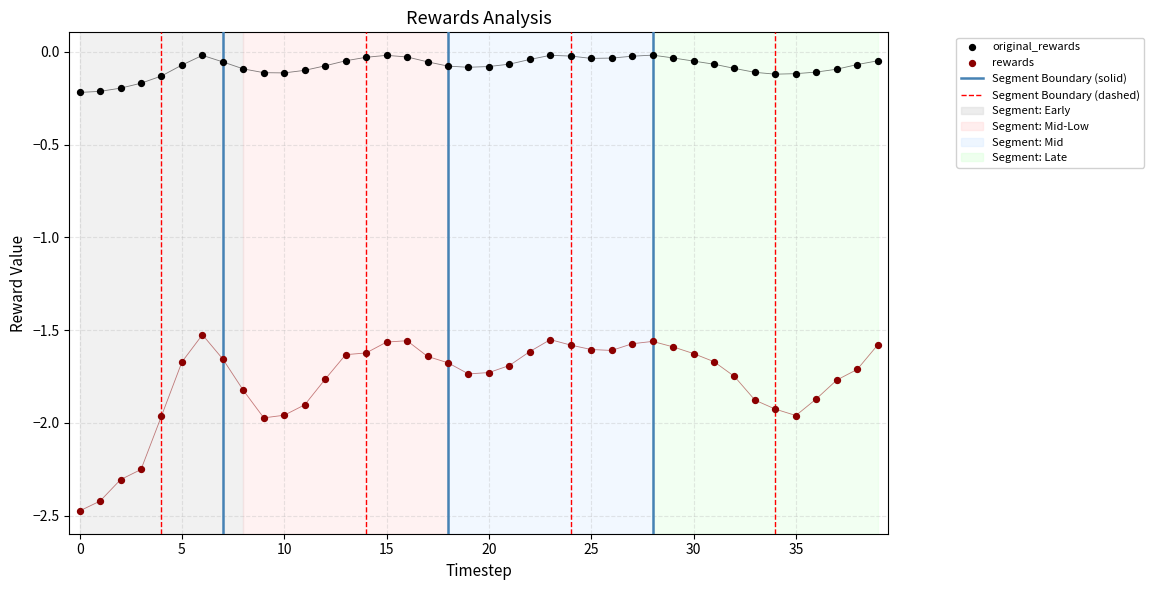

Across all data points, what is the range of Y values (max minus min)?

2.5